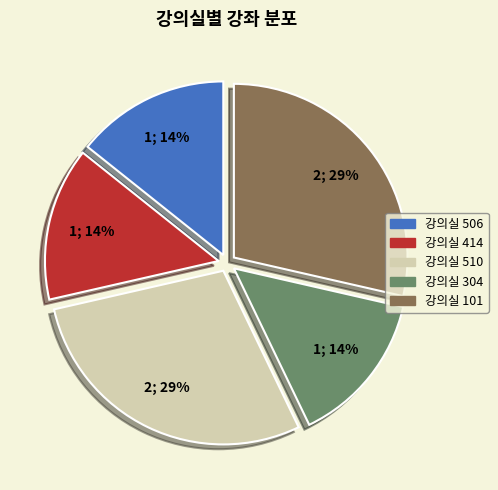

Is there a majority slice in this chart?

No